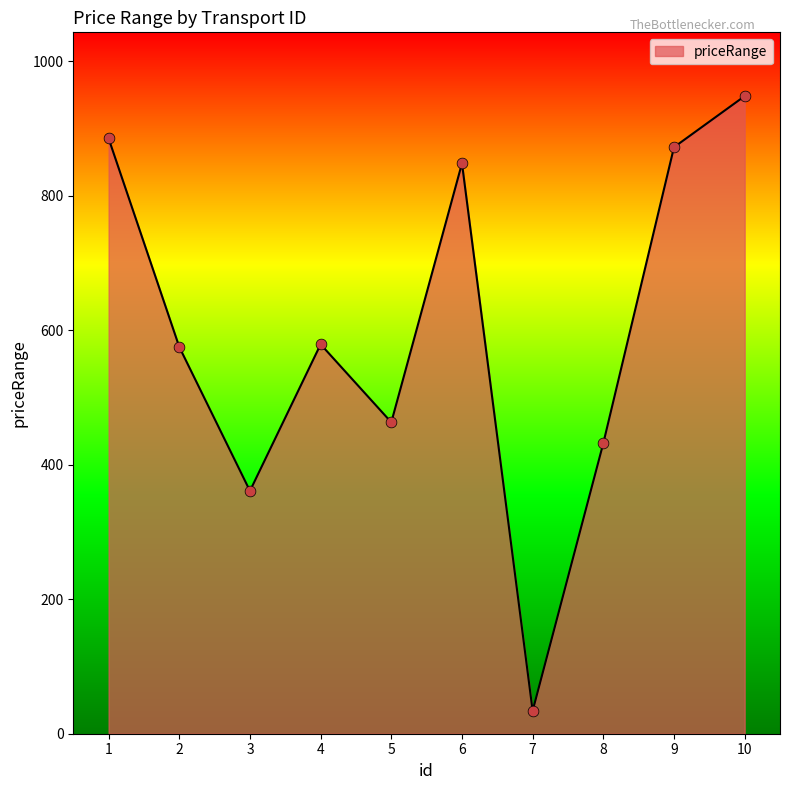

Which has a higher value, 2 or 10?

10